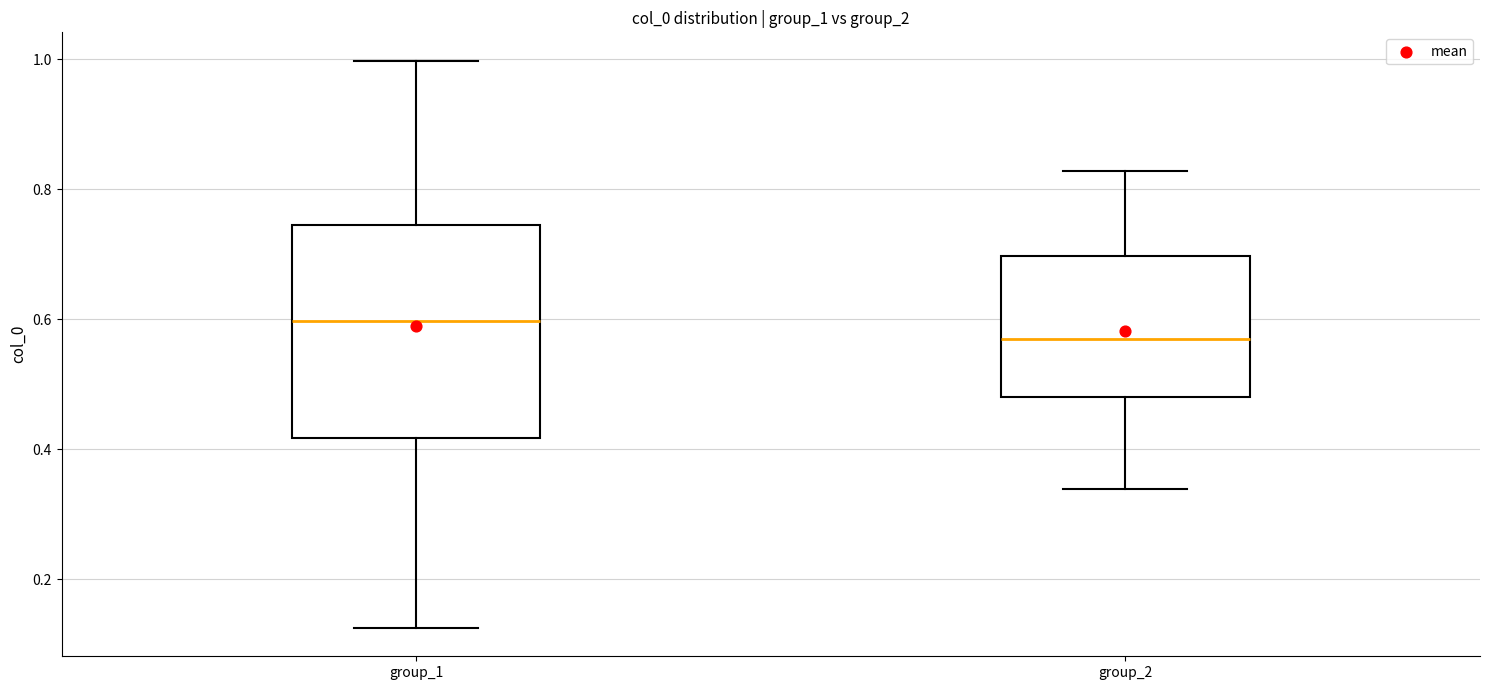

Where does the lower whisker of the box for group_2 end on the y-axis? The values are not printed on the chart, so give them approximately, as read against the axis.

0.34